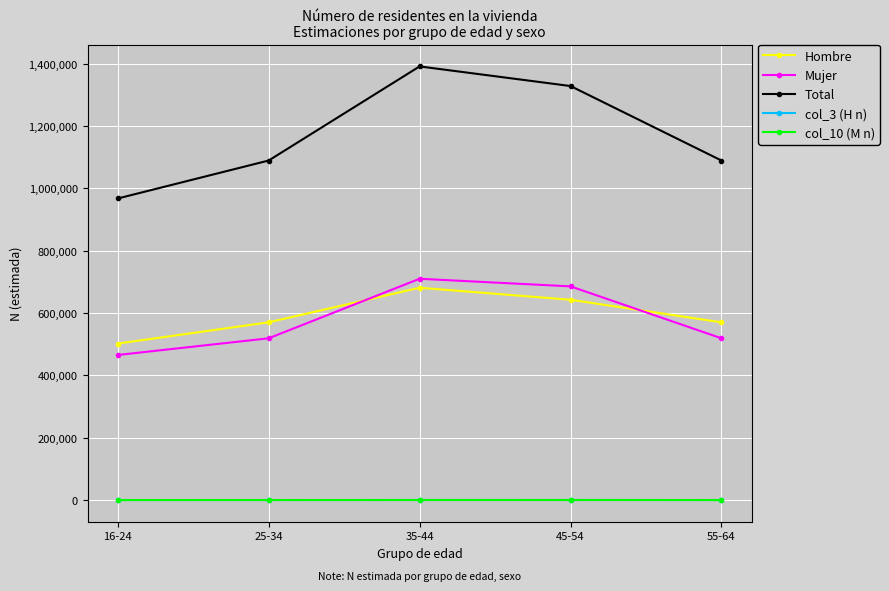

At which category does the chart reach its peak across all series?

35-44